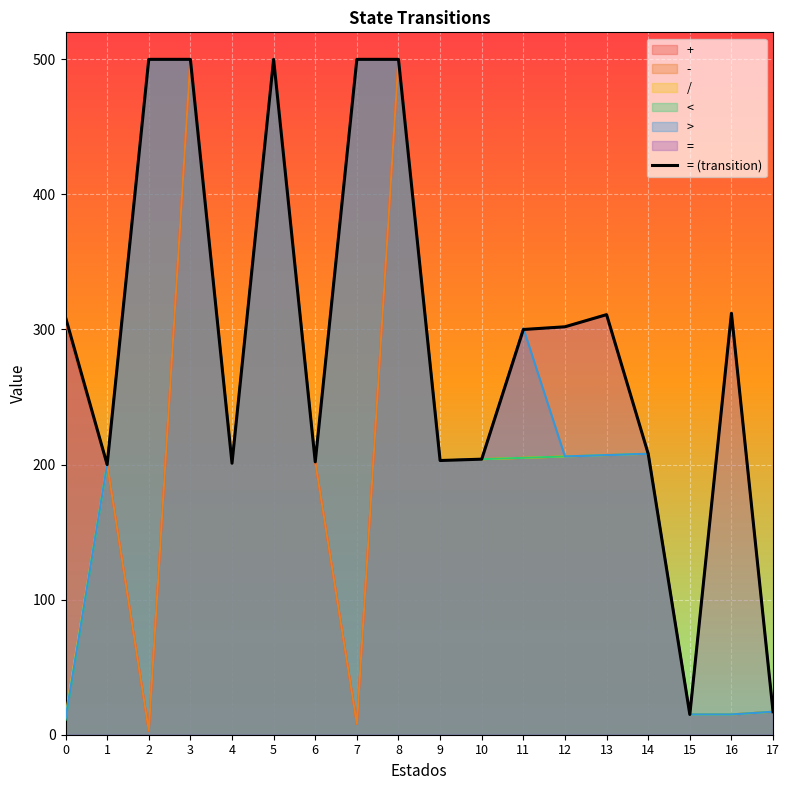

How many points are lower than both their immediate neighbors (excluding endpoints)?

5